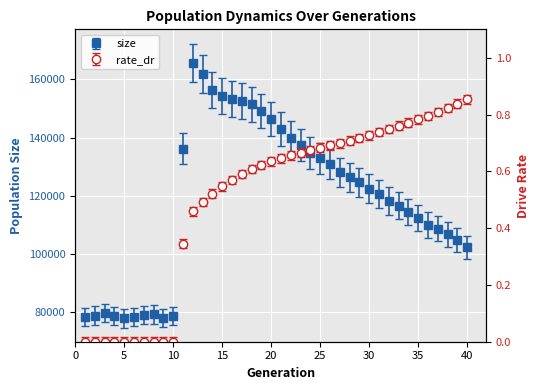

What is the value of the size point at the 25th from the left?

132985.0